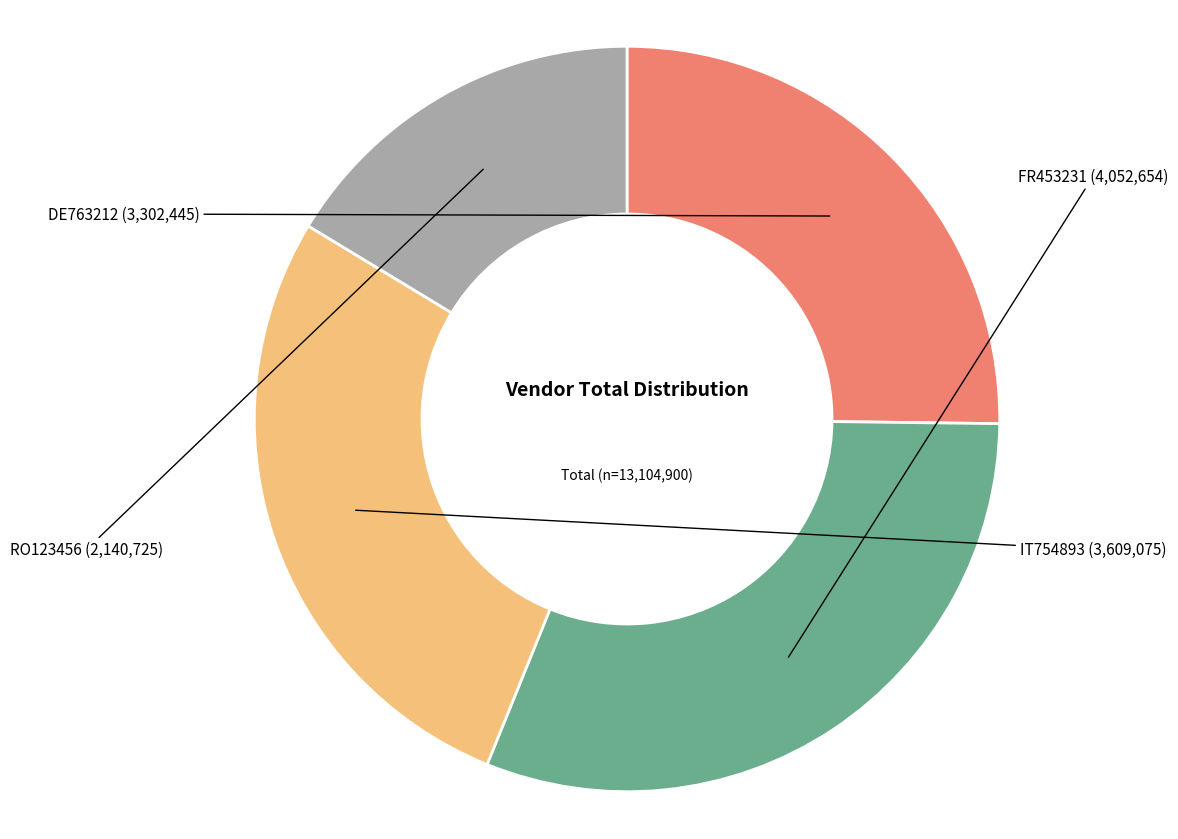

Is there a majority slice in this chart?

No